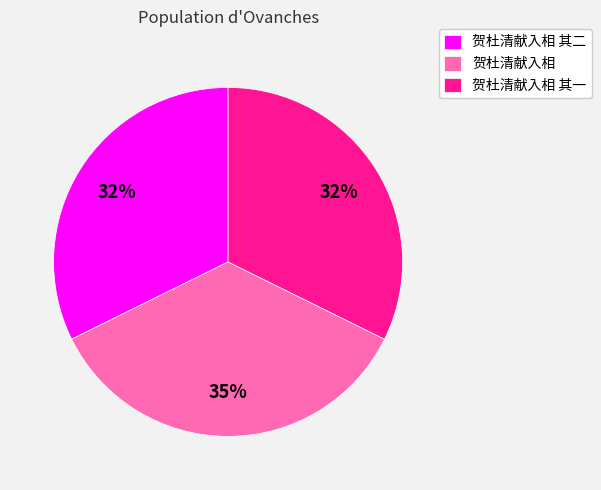

Is it true that 贺杜清献入相 其一 is 18% of the pie?

False